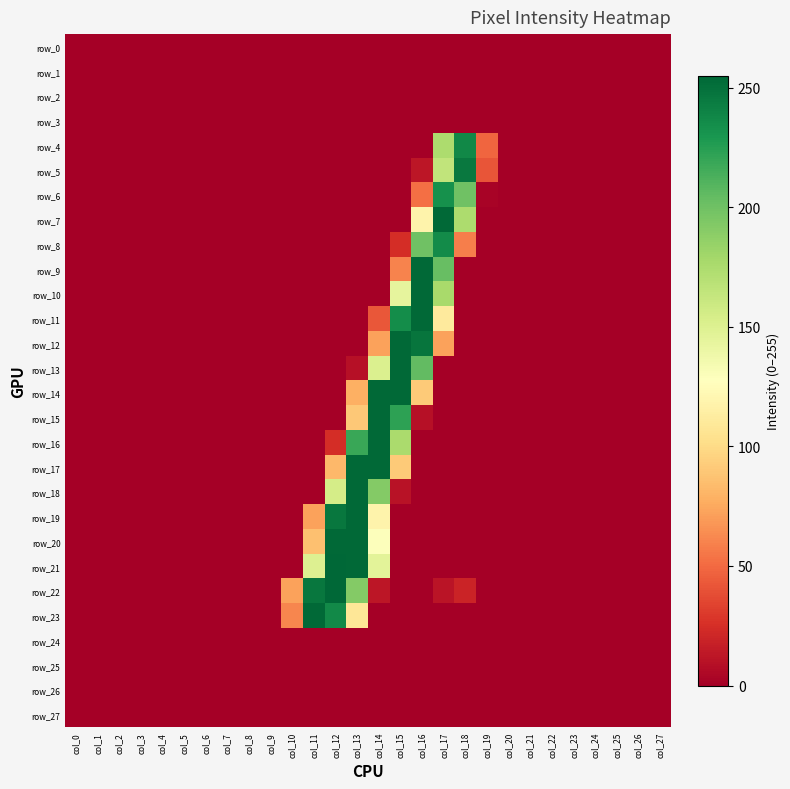

Reading right to left, list all the values displayed in this chart.

row_0: col_27=0	col_26=0	col_25=0	col_24=0	col_23=0	col_22=0	col_21=0	col_20=0	col_19=0	col_18=0	col_17=0	col_16=0	col_15=0	col_14=0	col_13=0	col_12=0	col_11=0	col_10=0	col_9=0	col_8=0	col_7=0	col_6=0	col_5=0	col_4=0	col_3=0	col_2=0	col_1=0	col_0=0
row_1: col_27=0	col_26=0	col_25=0	col_24=0	col_23=0	col_22=0	col_21=0	col_20=0	col_19=0	col_18=0	col_17=0	col_16=0	col_15=0	col_14=0	col_13=0	col_12=0	col_11=0	col_10=0	col_9=0	col_8=0	col_7=0	col_6=0	col_5=0	col_4=0	col_3=0	col_2=0	col_1=0	col_0=0
row_2: col_27=0	col_26=0	col_25=0	col_24=0	col_23=0	col_22=0	col_21=0	col_20=0	col_19=0	col_18=0	col_17=0	col_16=0	col_15=0	col_14=0	col_13=0	col_12=0	col_11=0	col_10=0	col_9=0	col_8=0	col_7=0	col_6=0	col_5=0	col_4=0	col_3=0	col_2=0	col_1=0	col_0=0
row_3: col_27=0	col_26=0	col_25=0	col_24=0	col_23=0	col_22=0	col_21=0	col_20=0	col_19=0	col_18=0	col_17=0	col_16=0	col_15=0	col_14=0	col_13=0	col_12=0	col_11=0	col_10=0	col_9=0	col_8=0	col_7=0	col_6=0	col_5=0	col_4=0	col_3=0	col_2=0	col_1=0	col_0=0
row_4: col_27=0	col_26=0	col_25=0	col_24=0	col_23=0	col_22=0	col_21=0	col_20=0	col_19=48	col_18=238	col_17=175	col_16=0	col_15=0	col_14=0	col_13=0	col_12=0	col_11=0	col_10=0	col_9=0	col_8=0	col_7=0	col_6=0	col_5=0	col_4=0	col_3=0	col_2=0	col_1=0	col_0=0
row_5: col_27=0	col_26=0	col_25=0	col_24=0	col_23=0	col_22=0	col_21=0	col_20=0	col_19=41	col_18=246	col_17=165	col_16=12	col_15=0	col_14=0	col_13=0	col_12=0	col_11=0	col_10=0	col_9=0	col_8=0	col_7=0	col_6=0	col_5=0	col_4=0	col_3=0	col_2=0	col_1=0	col_0=0
row_6: col_27=0	col_26=0	col_25=0	col_24=0	col_23=0	col_22=0	col_21=0	col_20=0	col_19=2	col_18=200	col_17=233	col_16=52	col_15=0	col_14=0	col_13=0	col_12=0	col_11=0	col_10=0	col_9=0	col_8=0	col_7=0	col_6=0	col_5=0	col_4=0	col_3=0	col_2=0	col_1=0	col_0=0
row_7: col_27=0	col_26=0	col_25=0	col_24=0	col_23=0	col_22=0	col_21=0	col_20=0	col_19=0	col_18=175	col_17=254	col_16=118	col_15=0	col_14=0	col_13=0	col_12=0	col_11=0	col_10=0	col_9=0	col_8=0	col_7=0	col_6=0	col_5=0	col_4=0	col_3=0	col_2=0	col_1=0	col_0=0
row_8: col_27=0	col_26=0	col_25=0	col_24=0	col_23=0	col_22=0	col_21=0	col_20=0	col_19=0	col_18=58	col_17=236	col_16=200	col_15=24	col_14=0	col_13=0	col_12=0	col_11=0	col_10=0	col_9=0	col_8=0	col_7=0	col_6=0	col_5=0	col_4=0	col_3=0	col_2=0	col_1=0	col_0=0
row_9: col_27=0	col_26=0	col_25=0	col_24=0	col_23=0	col_22=0	col_21=0	col_20=0	col_19=0	col_18=0	col_17=203	col_16=254	col_15=60	col_14=0	col_13=0	col_12=0	col_11=0	col_10=0	col_9=0	col_8=0	col_7=0	col_6=0	col_5=0	col_4=0	col_3=0	col_2=0	col_1=0	col_0=0
row_10: col_27=0	col_26=0	col_25=0	col_24=0	col_23=0	col_22=0	col_21=0	col_20=0	col_19=0	col_18=0	col_17=177	col_16=254	col_15=144	col_14=0	col_13=0	col_12=0	col_11=0	col_10=0	col_9=0	col_8=0	col_7=0	col_6=0	col_5=0	col_4=0	col_3=0	col_2=0	col_1=0	col_0=0
row_11: col_27=0	col_26=0	col_25=0	col_24=0	col_23=0	col_22=0	col_21=0	col_20=0	col_19=0	col_18=0	col_17=111	col_16=254	col_15=235	col_14=42	col_13=0	col_12=0	col_11=0	col_10=0	col_9=0	col_8=0	col_7=0	col_6=0	col_5=0	col_4=0	col_3=0	col_2=0	col_1=0	col_0=0
row_12: col_27=0	col_26=0	col_25=0	col_24=0	col_23=0	col_22=0	col_21=0	col_20=0	col_19=0	col_18=0	col_17=72	col_16=248	col_15=254	col_14=72	col_13=0	col_12=0	col_11=0	col_10=0	col_9=0	col_8=0	col_7=0	col_6=0	col_5=0	col_4=0	col_3=0	col_2=0	col_1=0	col_0=0
row_13: col_27=0	col_26=0	col_25=0	col_24=0	col_23=0	col_22=0	col_21=0	col_20=0	col_19=0	col_18=0	col_17=0	col_16=205	col_15=254	col_14=151	col_13=9	col_12=0	col_11=0	col_10=0	col_9=0	col_8=0	col_7=0	col_6=0	col_5=0	col_4=0	col_3=0	col_2=0	col_1=0	col_0=0
row_14: col_27=0	col_26=0	col_25=0	col_24=0	col_23=0	col_22=0	col_21=0	col_20=0	col_19=0	col_18=0	col_17=0	col_16=91	col_15=254	col_14=254	col_13=78	col_12=0	col_11=0	col_10=0	col_9=0	col_8=0	col_7=0	col_6=0	col_5=0	col_4=0	col_3=0	col_2=0	col_1=0	col_0=0
row_15: col_27=0	col_26=0	col_25=0	col_24=0	col_23=0	col_22=0	col_21=0	col_20=0	col_19=0	col_18=0	col_17=0	col_16=9	col_15=223	col_14=254	col_13=90	col_12=0	col_11=0	col_10=0	col_9=0	col_8=0	col_7=0	col_6=0	col_5=0	col_4=0	col_3=0	col_2=0	col_1=0	col_0=0
row_16: col_27=0	col_26=0	col_25=0	col_24=0	col_23=0	col_22=0	col_21=0	col_20=0	col_19=0	col_18=0	col_17=0	col_16=0	col_15=176	col_14=254	col_13=219	col_12=24	col_11=0	col_10=0	col_9=0	col_8=0	col_7=0	col_6=0	col_5=0	col_4=0	col_3=0	col_2=0	col_1=0	col_0=0
row_17: col_27=0	col_26=0	col_25=0	col_24=0	col_23=0	col_22=0	col_21=0	col_20=0	col_19=0	col_18=0	col_17=0	col_16=0	col_15=91	col_14=254	col_13=254	col_12=82	col_11=0	col_10=0	col_9=0	col_8=0	col_7=0	col_6=0	col_5=0	col_4=0	col_3=0	col_2=0	col_1=0	col_0=0
row_18: col_27=0	col_26=0	col_25=0	col_24=0	col_23=0	col_22=0	col_21=0	col_20=0	col_19=0	col_18=0	col_17=0	col_16=0	col_15=10	col_14=192	col_13=254	col_12=155	col_11=0	col_10=0	col_9=0	col_8=0	col_7=0	col_6=0	col_5=0	col_4=0	col_3=0	col_2=0	col_1=0	col_0=0
row_19: col_27=0	col_26=0	col_25=0	col_24=0	col_23=0	col_22=0	col_21=0	col_20=0	col_19=0	col_18=0	col_17=0	col_16=0	col_15=0	col_14=118	col_13=254	col_12=247	col_11=72	col_10=0	col_9=0	col_8=0	col_7=0	col_6=0	col_5=0	col_4=0	col_3=0	col_2=0	col_1=0	col_0=0
row_20: col_27=0	col_26=0	col_25=0	col_24=0	col_23=0	col_22=0	col_21=0	col_20=0	col_19=0	col_18=0	col_17=0	col_16=0	col_15=0	col_14=129	col_13=254	col_12=254	col_11=86	col_10=0	col_9=0	col_8=0	col_7=0	col_6=0	col_5=0	col_4=0	col_3=0	col_2=0	col_1=0	col_0=0
row_21: col_27=0	col_26=0	col_25=0	col_24=0	col_23=0	col_22=0	col_21=0	col_20=0	col_19=0	col_18=0	col_17=0	col_16=0	col_15=0	col_14=146	col_13=254	col_12=255	col_11=150	col_10=0	col_9=0	col_8=0	col_7=0	col_6=0	col_5=0	col_4=0	col_3=0	col_2=0	col_1=0	col_0=0
row_22: col_27=0	col_26=0	col_25=0	col_24=0	col_23=0	col_22=0	col_21=0	col_20=0	col_19=0	col_18=19	col_17=11	col_16=0	col_15=0	col_14=12	col_13=192	col_12=255	col_11=247	col_10=72	col_9=0	col_8=0	col_7=0	col_6=0	col_5=0	col_4=0	col_3=0	col_2=0	col_1=0	col_0=0
row_23: col_27=0	col_26=0	col_25=0	col_24=0	col_23=0	col_22=0	col_21=0	col_20=0	col_19=0	col_18=0	col_17=0	col_16=0	col_15=0	col_14=0	col_13=108	col_12=237	col_11=254	col_10=61	col_9=0	col_8=0	col_7=0	col_6=0	col_5=0	col_4=0	col_3=0	col_2=0	col_1=0	col_0=0
row_24: col_27=0	col_26=0	col_25=0	col_24=0	col_23=0	col_22=0	col_21=0	col_20=0	col_19=0	col_18=0	col_17=0	col_16=0	col_15=0	col_14=0	col_13=0	col_12=0	col_11=0	col_10=0	col_9=0	col_8=0	col_7=0	col_6=0	col_5=0	col_4=0	col_3=0	col_2=0	col_1=0	col_0=0
row_25: col_27=0	col_26=0	col_25=0	col_24=0	col_23=0	col_22=0	col_21=0	col_20=0	col_19=0	col_18=0	col_17=0	col_16=0	col_15=0	col_14=0	col_13=0	col_12=0	col_11=0	col_10=0	col_9=0	col_8=0	col_7=0	col_6=0	col_5=0	col_4=0	col_3=0	col_2=0	col_1=0	col_0=0
row_26: col_27=0	col_26=0	col_25=0	col_24=0	col_23=0	col_22=0	col_21=0	col_20=0	col_19=0	col_18=0	col_17=0	col_16=0	col_15=0	col_14=0	col_13=0	col_12=0	col_11=0	col_10=0	col_9=0	col_8=0	col_7=0	col_6=0	col_5=0	col_4=0	col_3=0	col_2=0	col_1=0	col_0=0
row_27: col_27=0	col_26=0	col_25=0	col_24=0	col_23=0	col_22=0	col_21=0	col_20=0	col_19=0	col_18=0	col_17=0	col_16=0	col_15=0	col_14=0	col_13=0	col_12=0	col_11=0	col_10=0	col_9=0	col_8=0	col_7=0	col_6=0	col_5=0	col_4=0	col_3=0	col_2=0	col_1=0	col_0=0